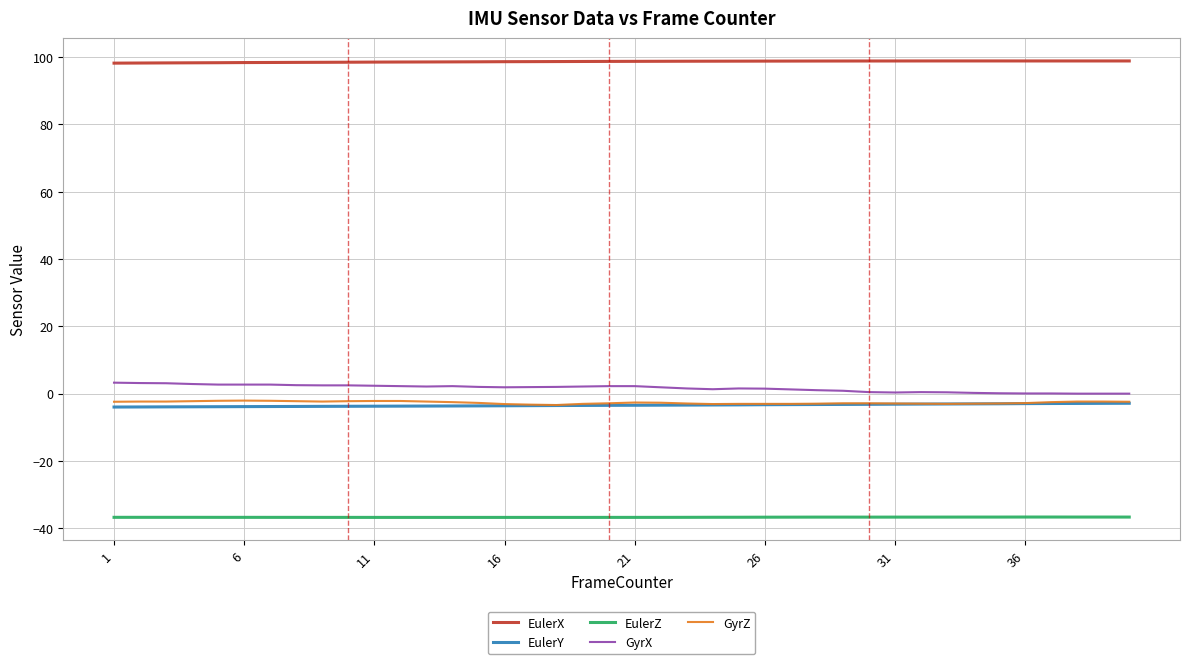

At how many categories does at least one series exceed 50?

40